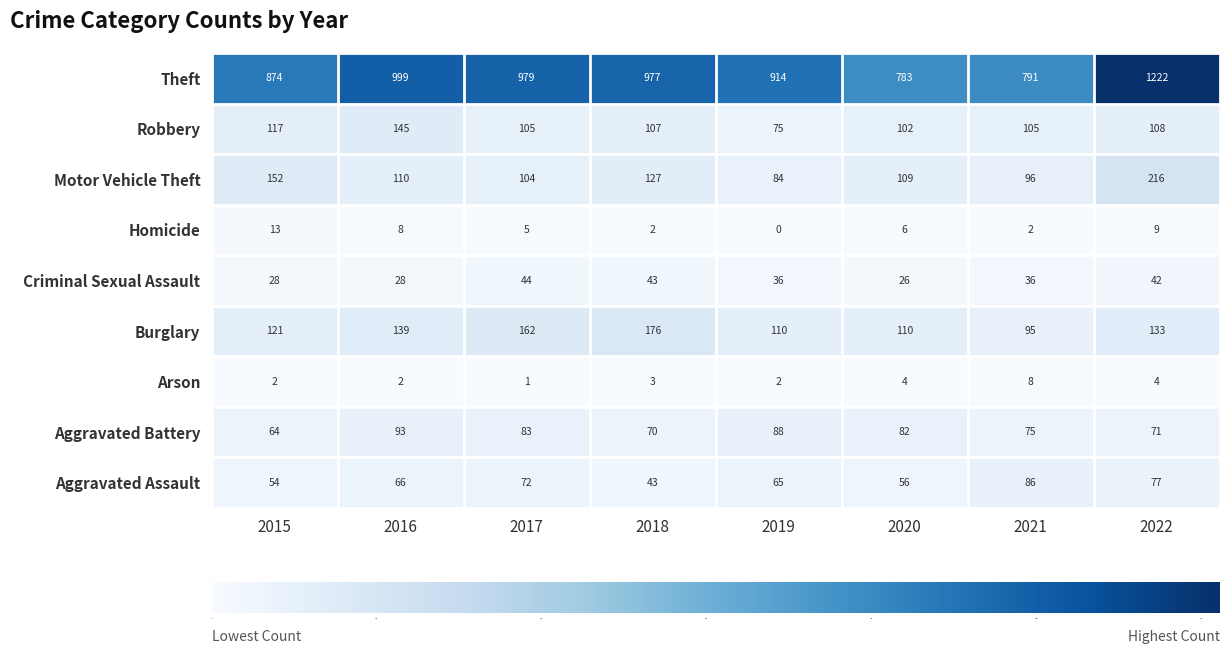

What is the difference between the highest and lowest values at 2020?

779